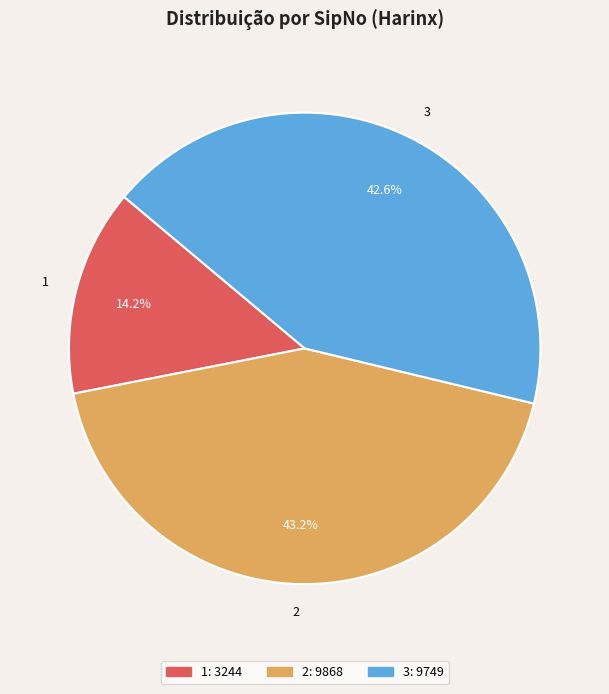

The 3 slice represents 43% of the pie. True or false?

True